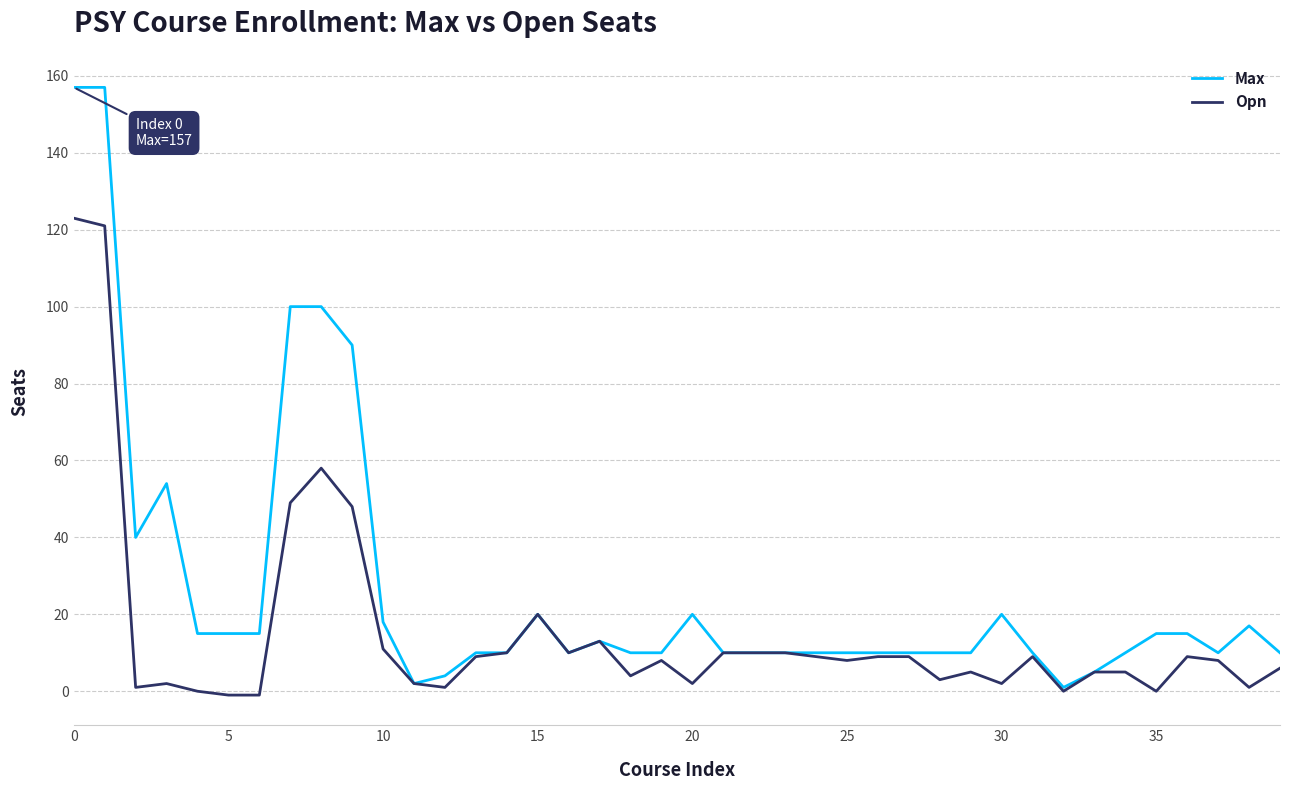

What is the difference between the maximum and second lowest values in the Opn series?

124